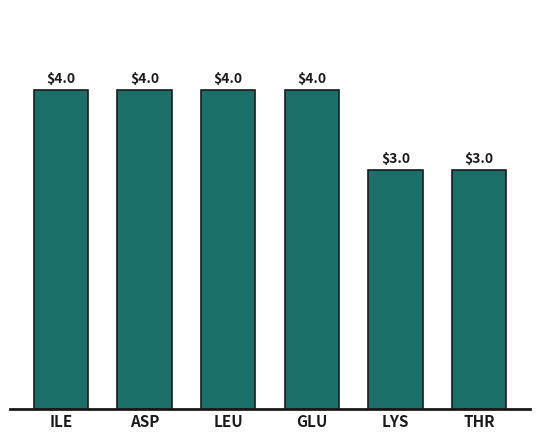

Between ILE and LYS, which is larger?

ILE